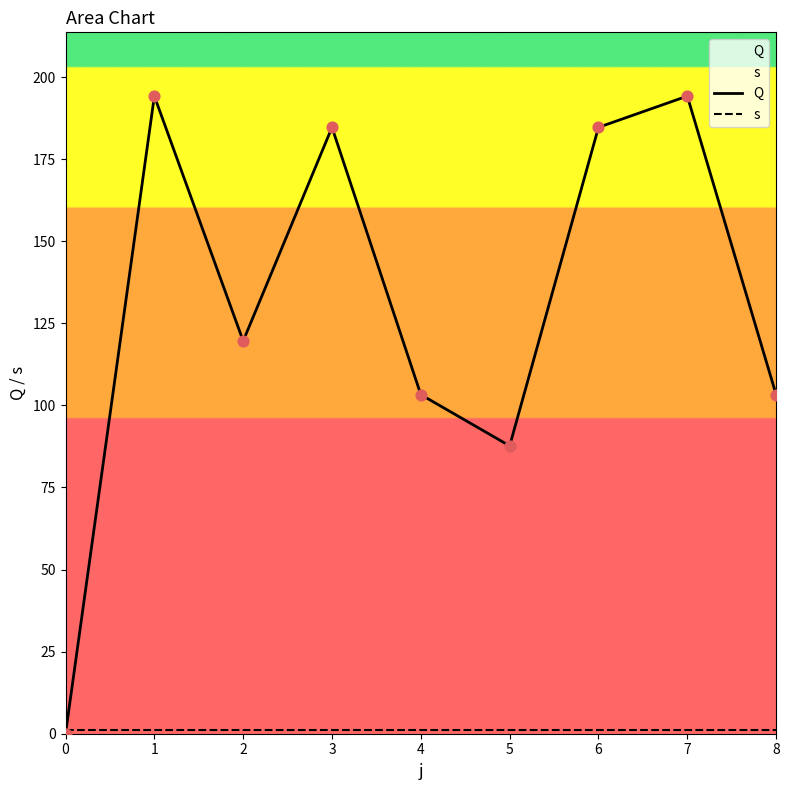

At which category is the sum across all series the highest?

7